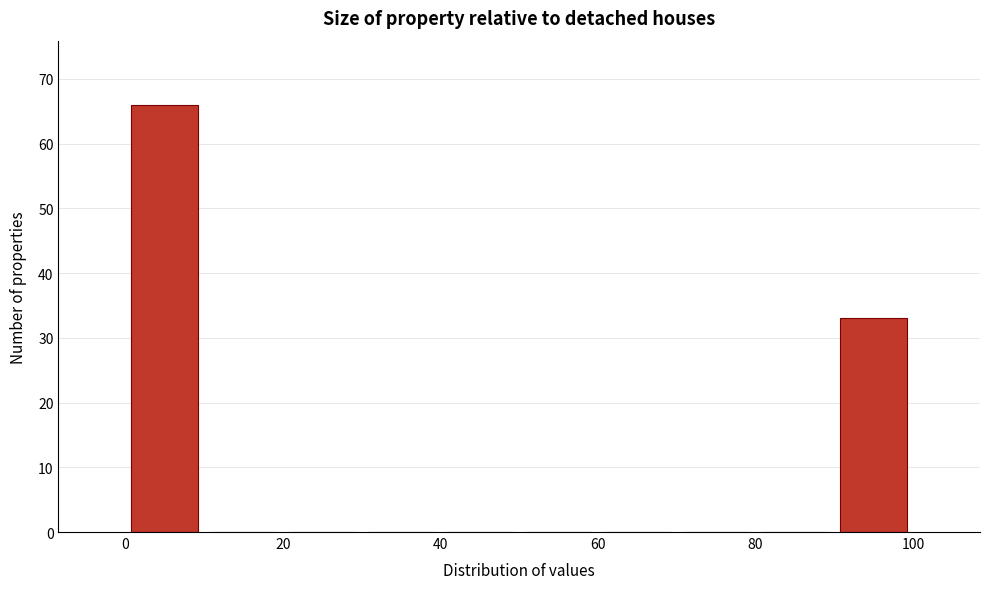

Which range on the x-axis has the tallest bar?

0 to 10